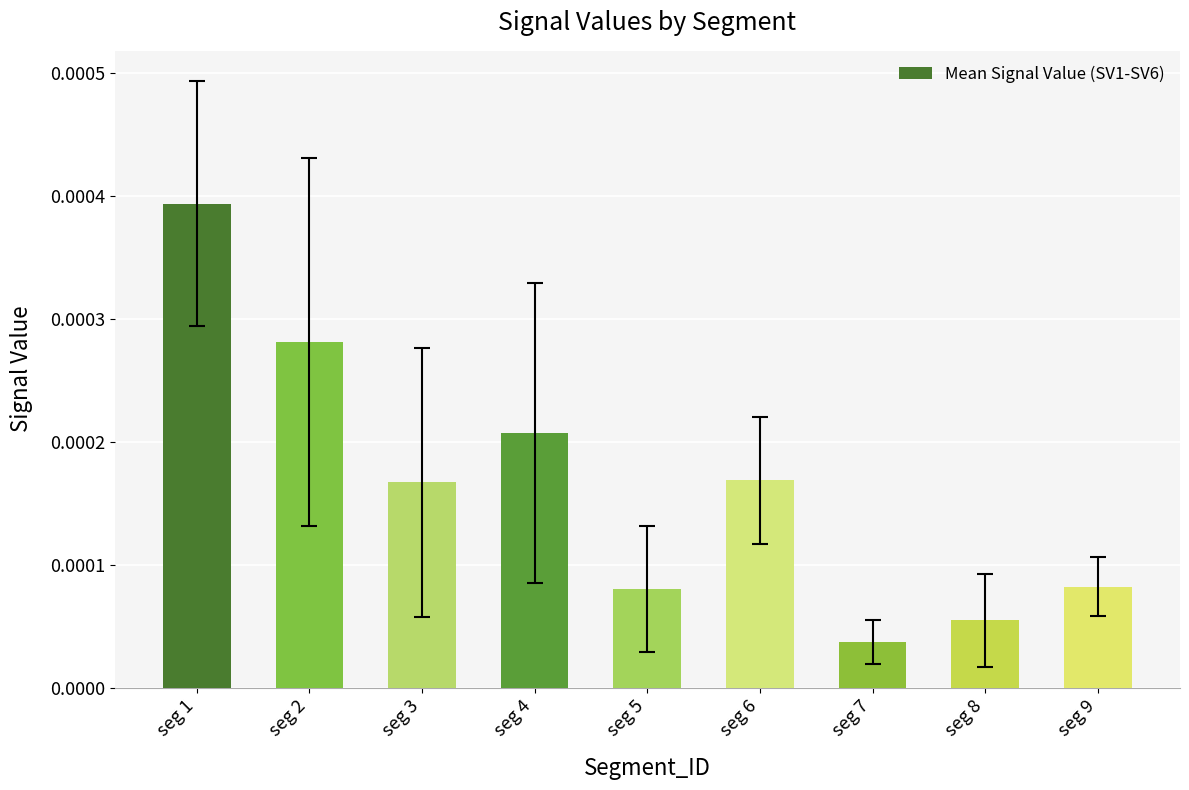

Which has a higher value, seg 2 or seg 3?

seg 2